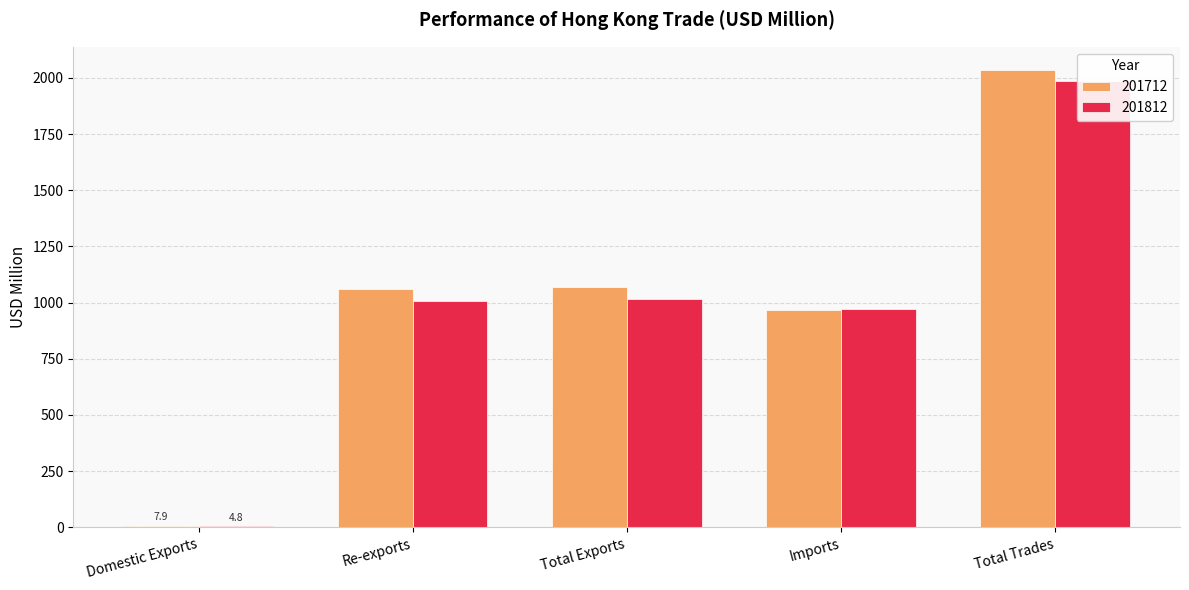

How many bars are there in each group?

2